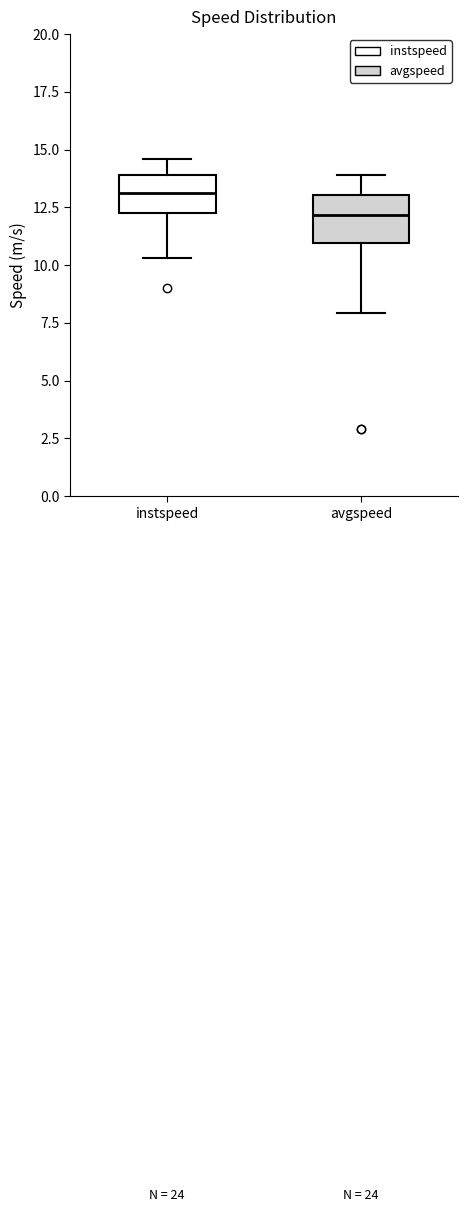

Reading left to right, transcribe this box plot: for each box, give where its median line is, the range the box spans, and where its two whiskers end, as read against the y-axis. The values are not printed on the chart, so give them approximately, as read against the axis.

instspeed: median 13.0, box 12.0 to 14.0, whiskers 10.5 to 14.5
avgspeed: median 12.0, box 11.0 to 13.0, whiskers 8.0 to 14.0